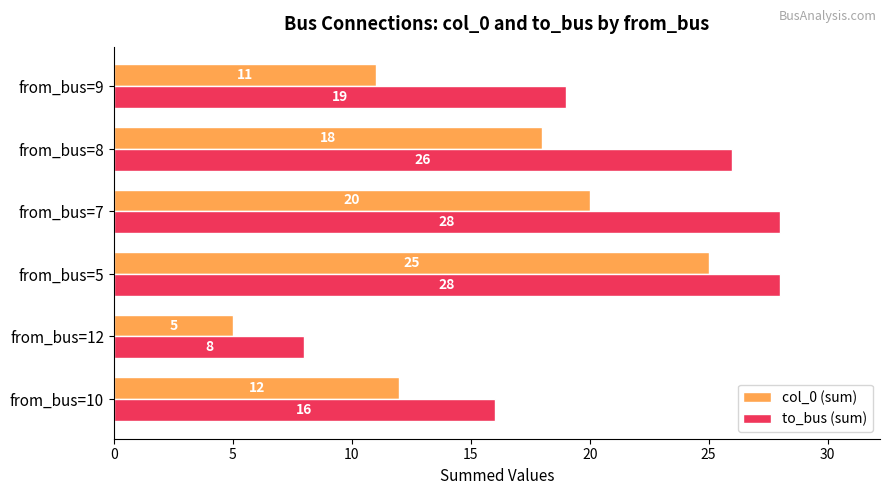

At from_bus=9, list the series in order from largest to smallest.

to_bus (sum), col_0 (sum)